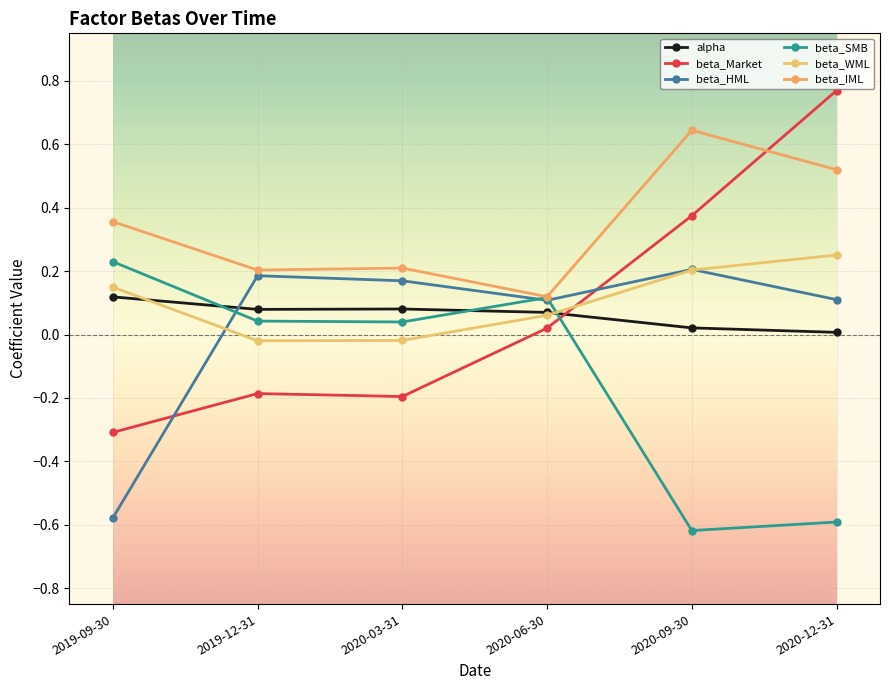

Reading left to right, list all the values displayed in this chart.

alpha: 0.1	0.1	0.1	0.1	0.0	0.0
beta_Market: -0.3	-0.2	-0.2	0.0	0.4	0.8
beta_HML: -0.6	0.2	0.2	0.1	0.2	0.1
beta_SMB: 0.2	0.0	0.0	0.1	-0.6	-0.6
beta_WML: 0.1	-0.0	-0.0	0.1	0.2	0.3
beta_IML: 0.4	0.2	0.2	0.1	0.6	0.5